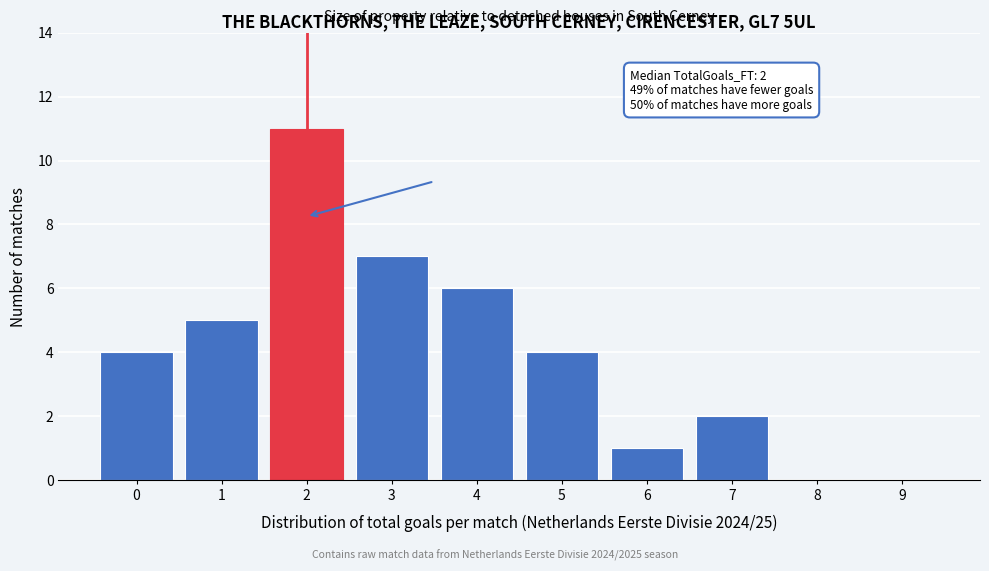

Reading left to right, extract all data points from this chart.

0=4	1=5	2=11	3=7	4=6	5=4	6=1	7=2	8=0	9=0